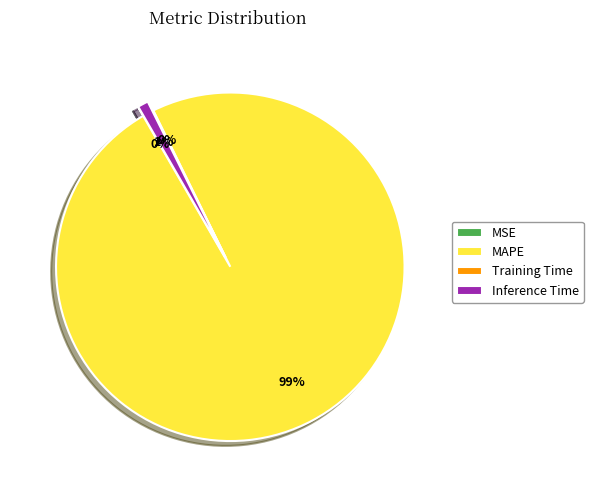

To the nearest percent, what is the average slice percentage?

25%